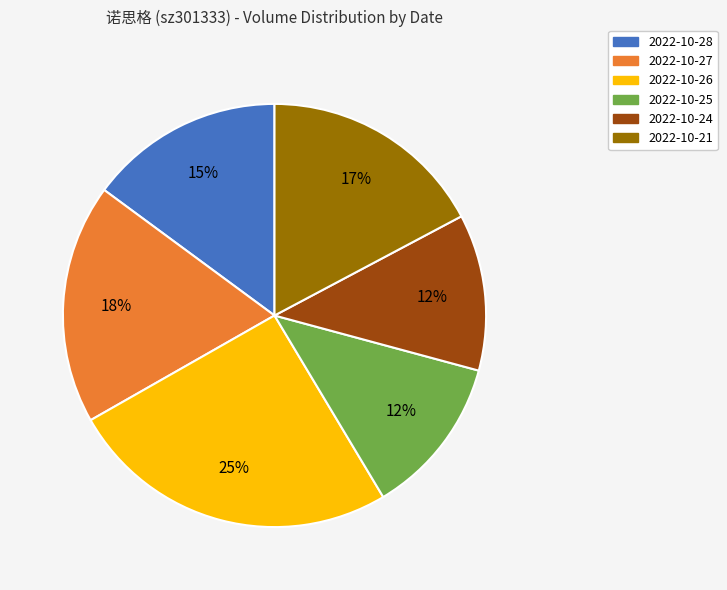

Count the number of slices in the pie.

6